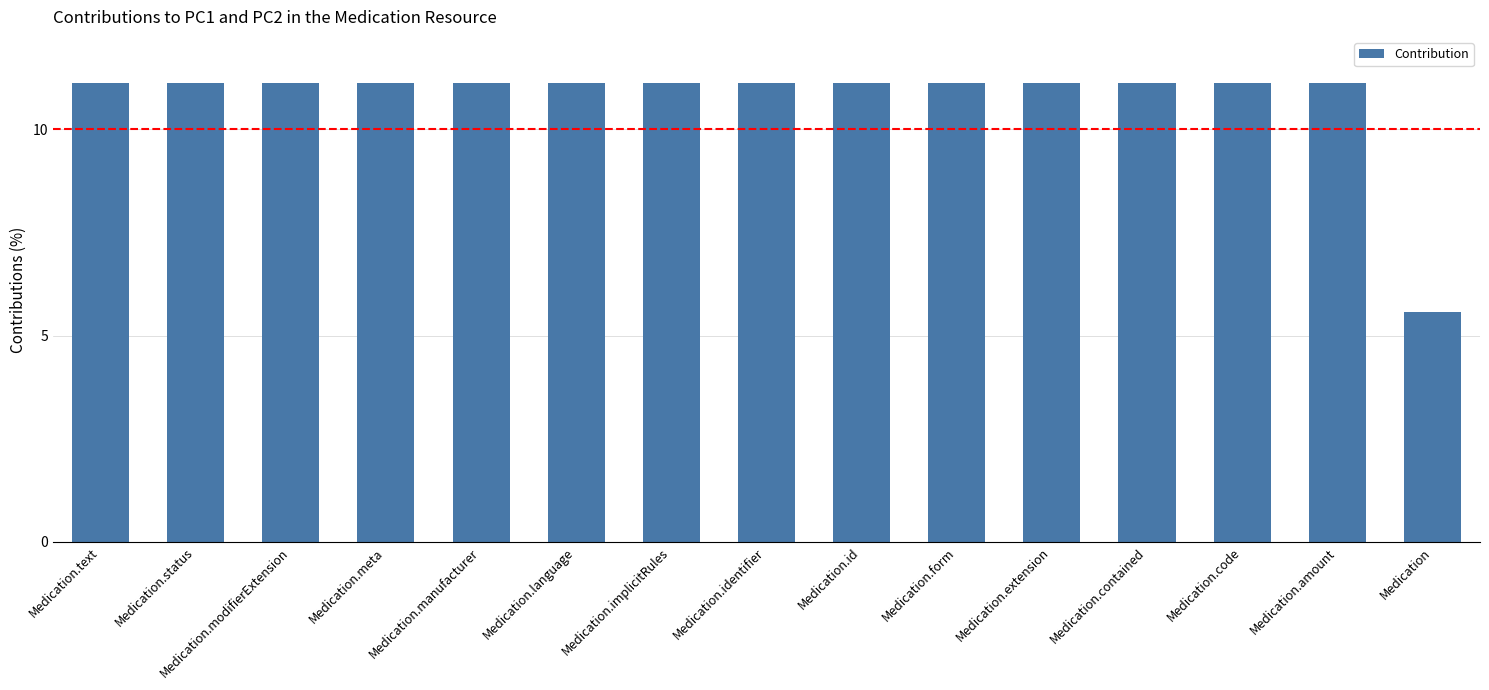

True or false: the data shows 6.9 at Medication.form.

False